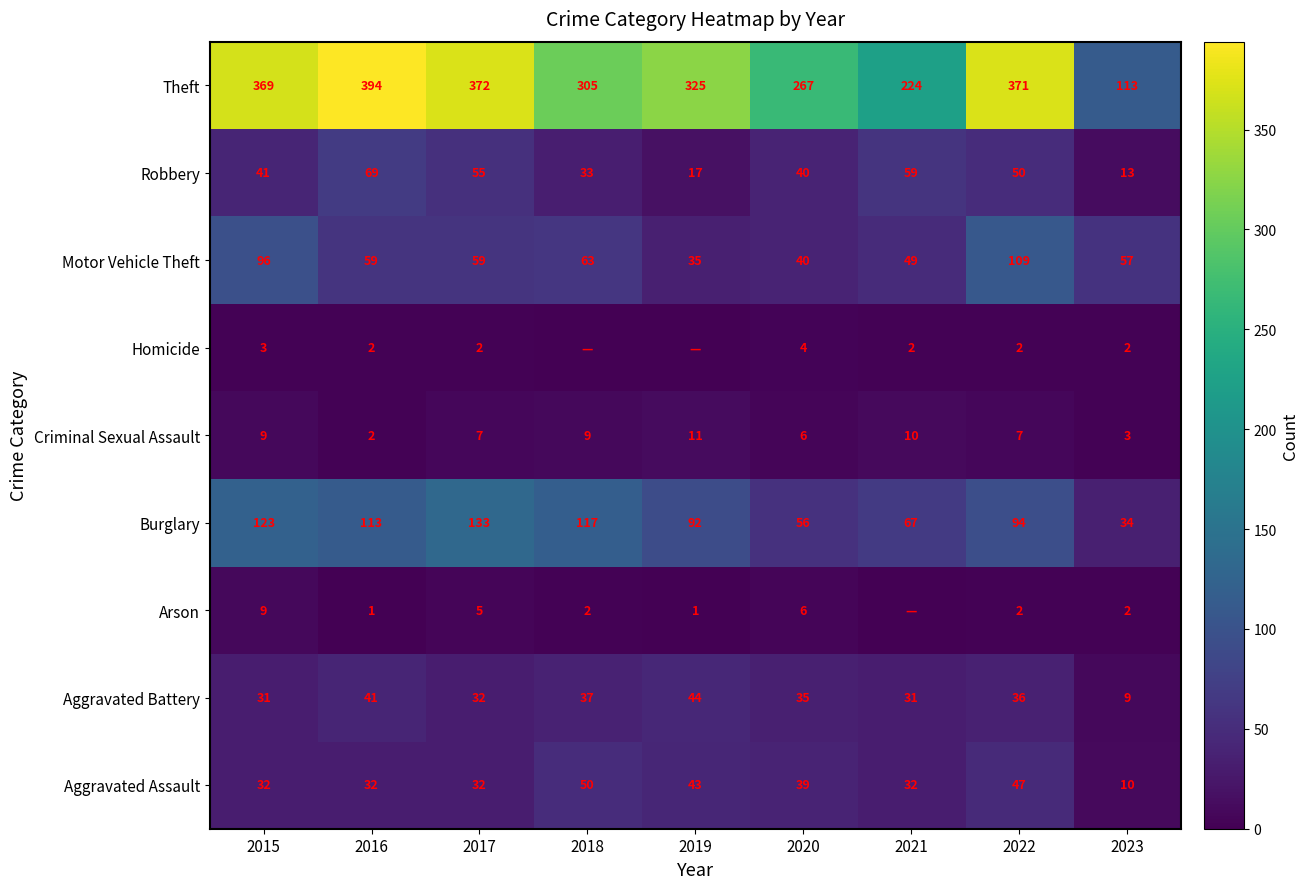

How many data points does each series have?

9